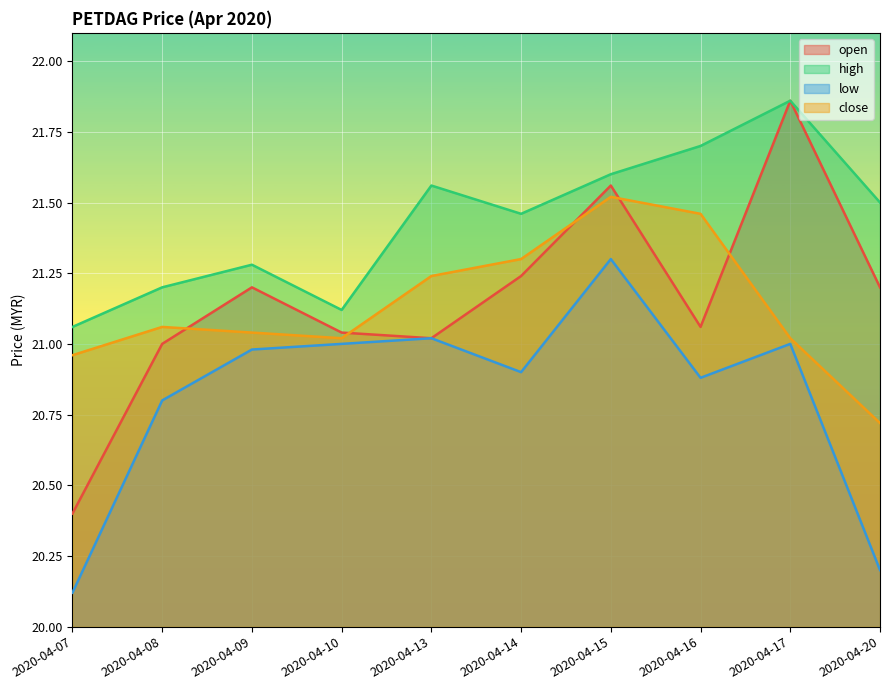

Where is the first local maximum for open?

2020-04-09